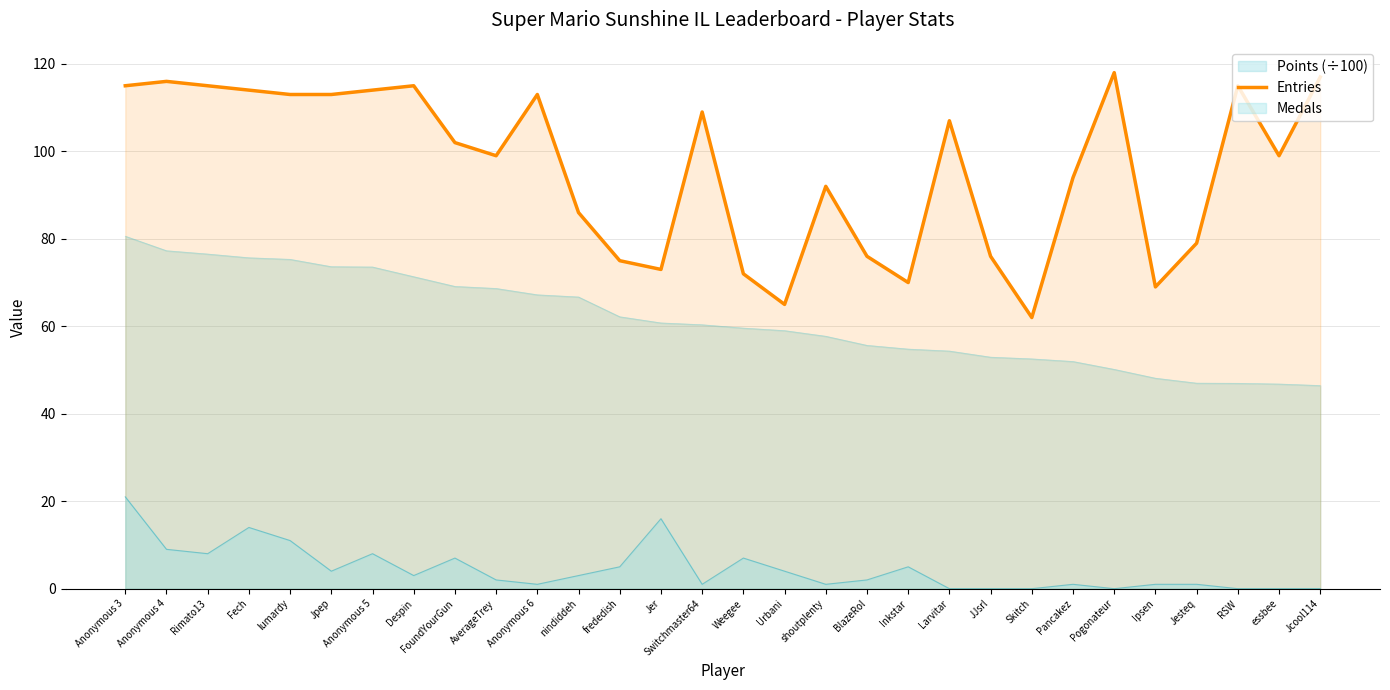

How many lines are shown in the chart?

3